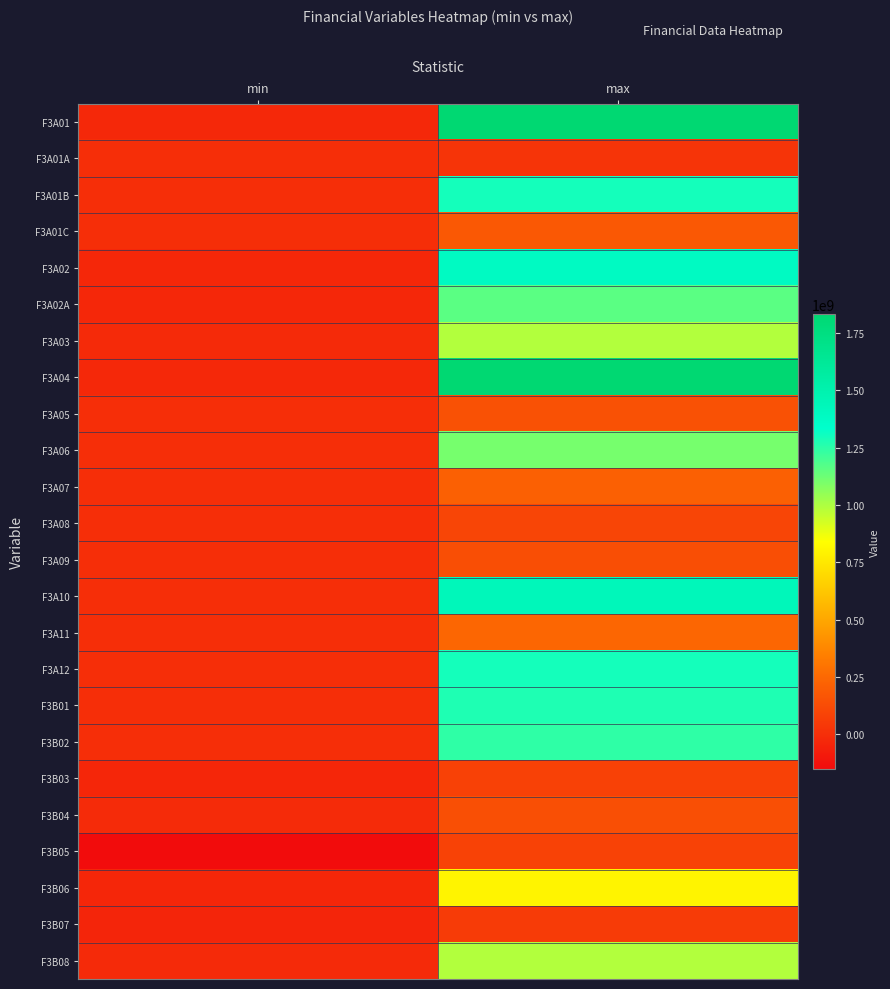

Reading right to left, what are all the values shown in this chart?

F3A01: max=1831364701	min=-25049267
F3A01A: max=22097894	min=0
F3A01B: max=1296295195	min=0
F3A01C: max=177159789	min=-330213
F3A02: max=1388212238	min=-32077460
F3A02A: max=1160764000	min=-32077460
F3A03: max=992126462	min=-19420933
F3A04: max=1831364701	min=-25049267
F3A05: max=147664690	min=0
F3A06: max=1104326538	min=0
F3A07: max=214743729	min=0
F3A08: max=97640277	min=0
F3A09: max=134156000	min=0
F3A10: max=1434673481	min=0
F3A11: max=240035854	min=0
F3A12: max=1296295195	min=0
F3B01: max=1277926000	min=0
F3B02: max=1245514311	min=188992
F3B03: max=81230023	min=-33112858
F3B04: max=138976000	min=-13523097
F3B05: max=84067201	min=-148766000
F3B06: max=800862487	min=-36091753
F3B07: max=54079053	min=-44228709
F3B08: max=992126462	min=-19420933